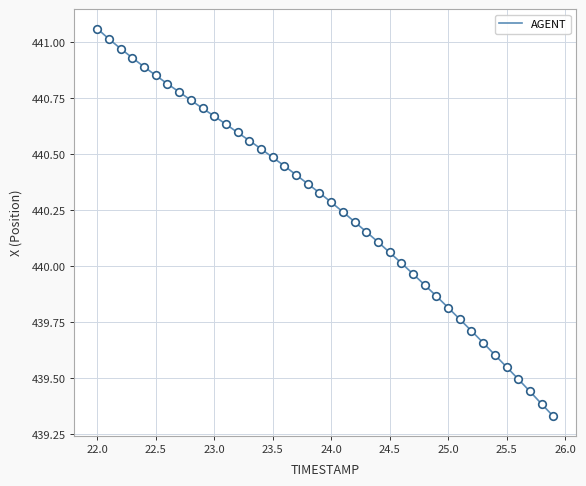

What is the difference between the maximum and minimum values?

1.7